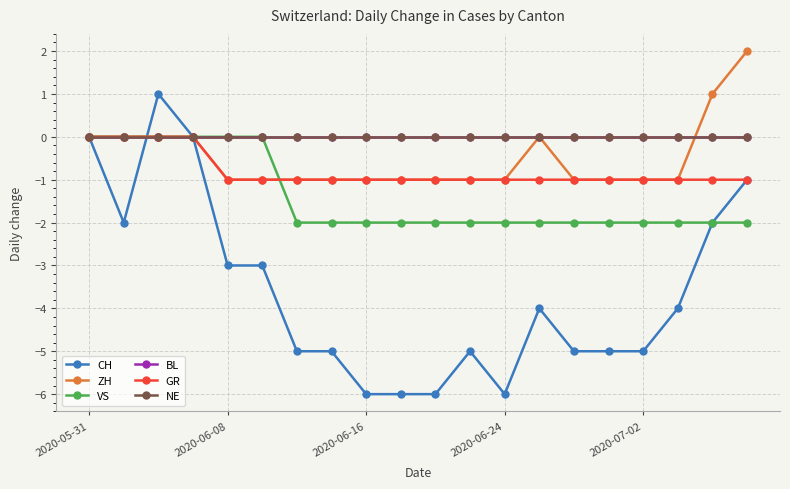

Is this an area chart (filled region under the line)?

No